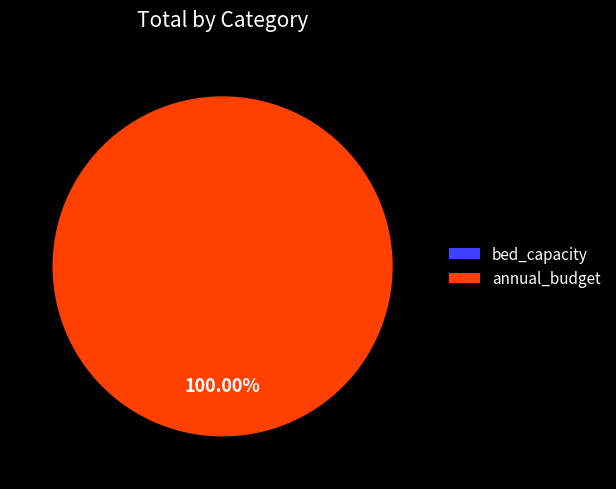

Is there any slice that represents more than half of the pie?

Yes